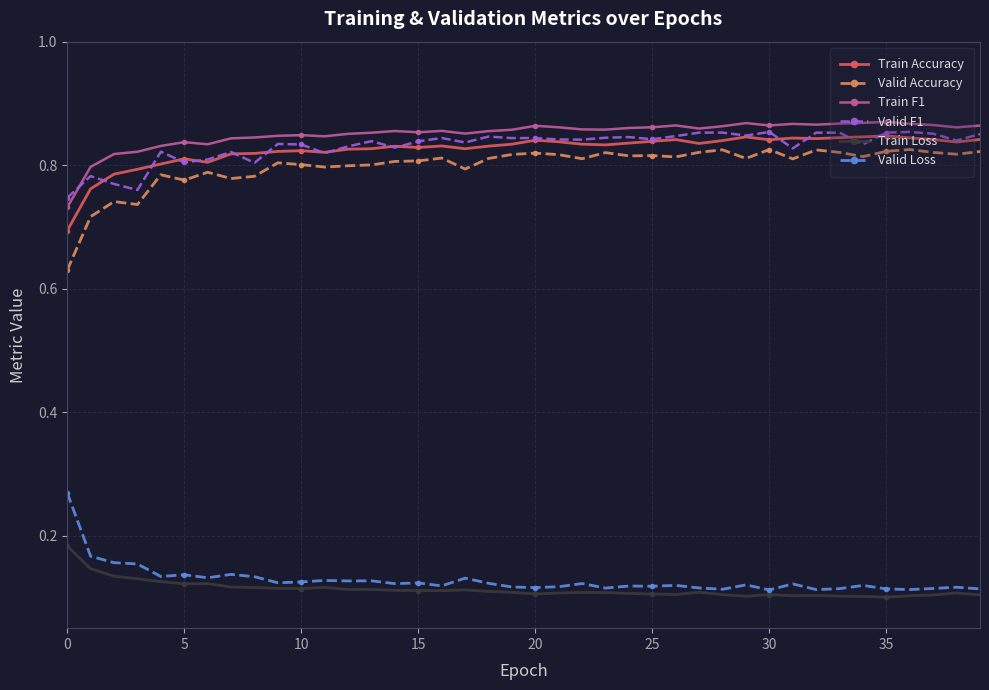

True or false: Valid Accuracy has more than 2 points higher than both neighbors.

True